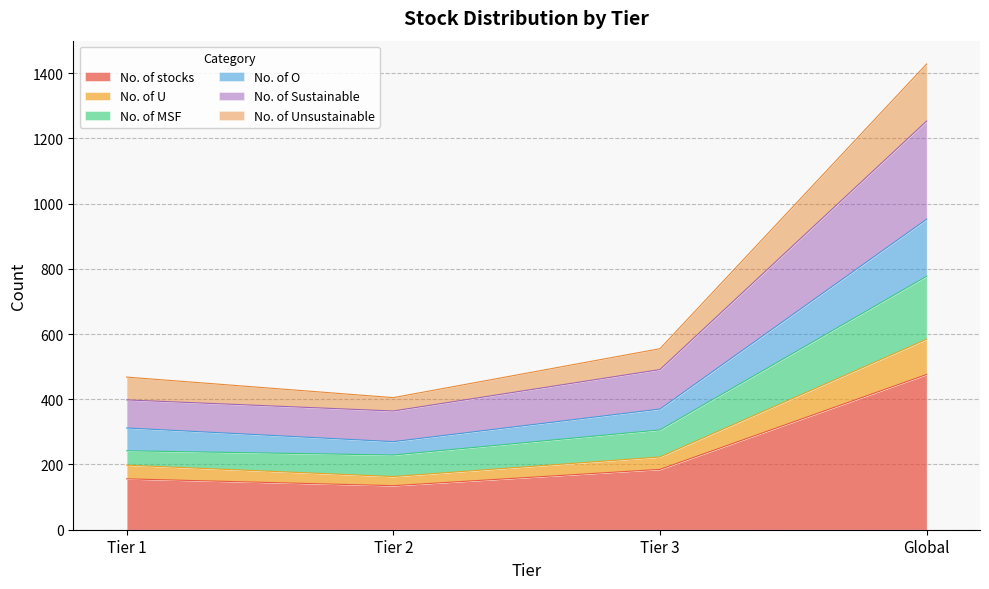

How many lines are shown in the chart?

6